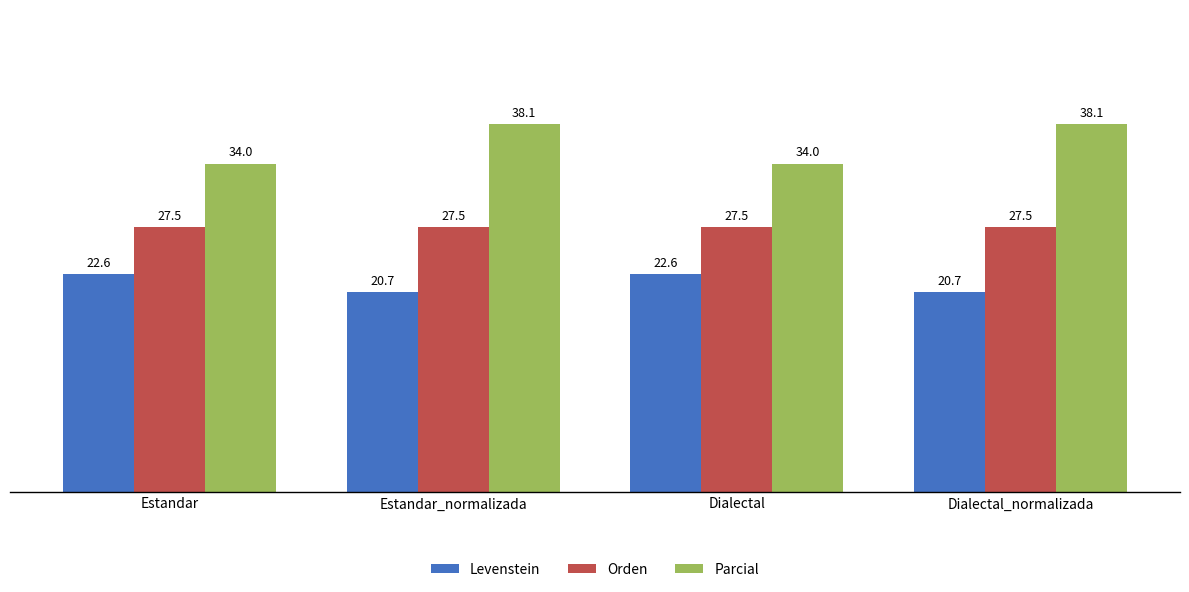

Rank the series by their average value, from lowest to highest.

Levenstein, Orden, Parcial